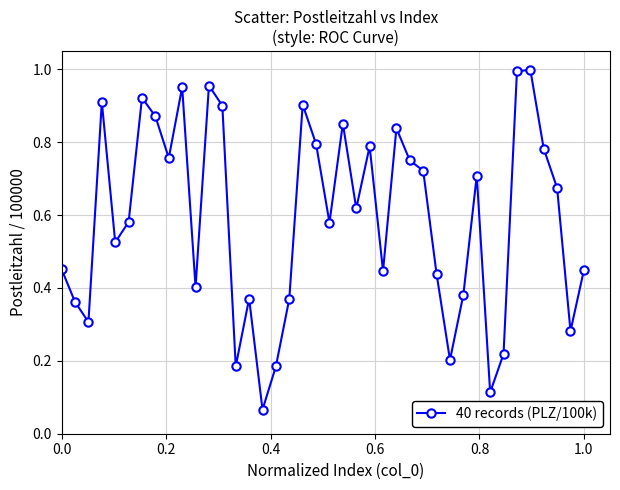

True or false: there are more than 2 points higher than both neighbors.

True